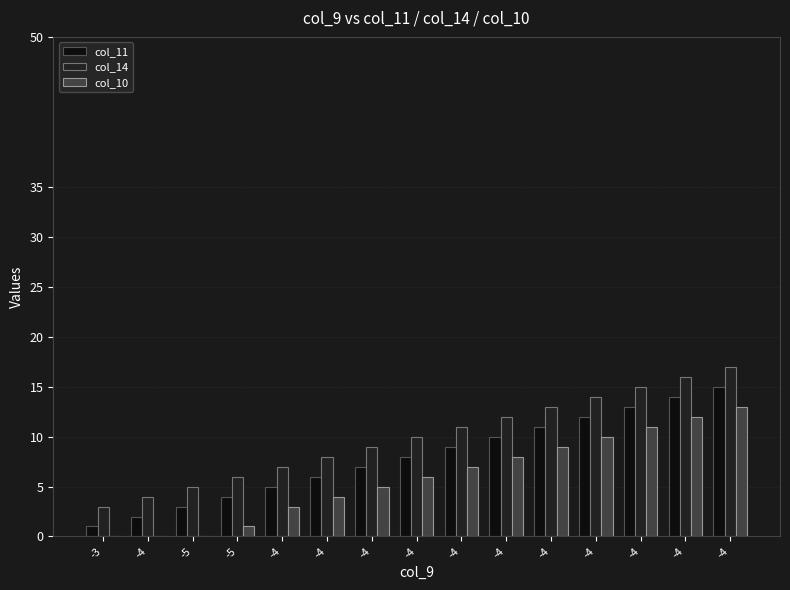

Are the bars grouped side by side (vs. stacked)?

Yes